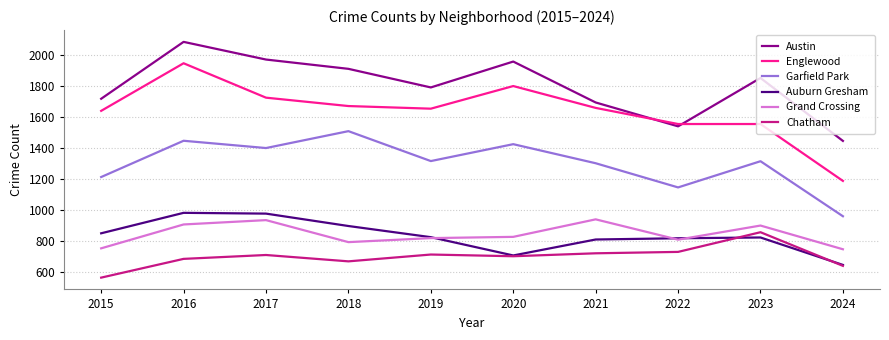

What is the greatest value displayed?

2086